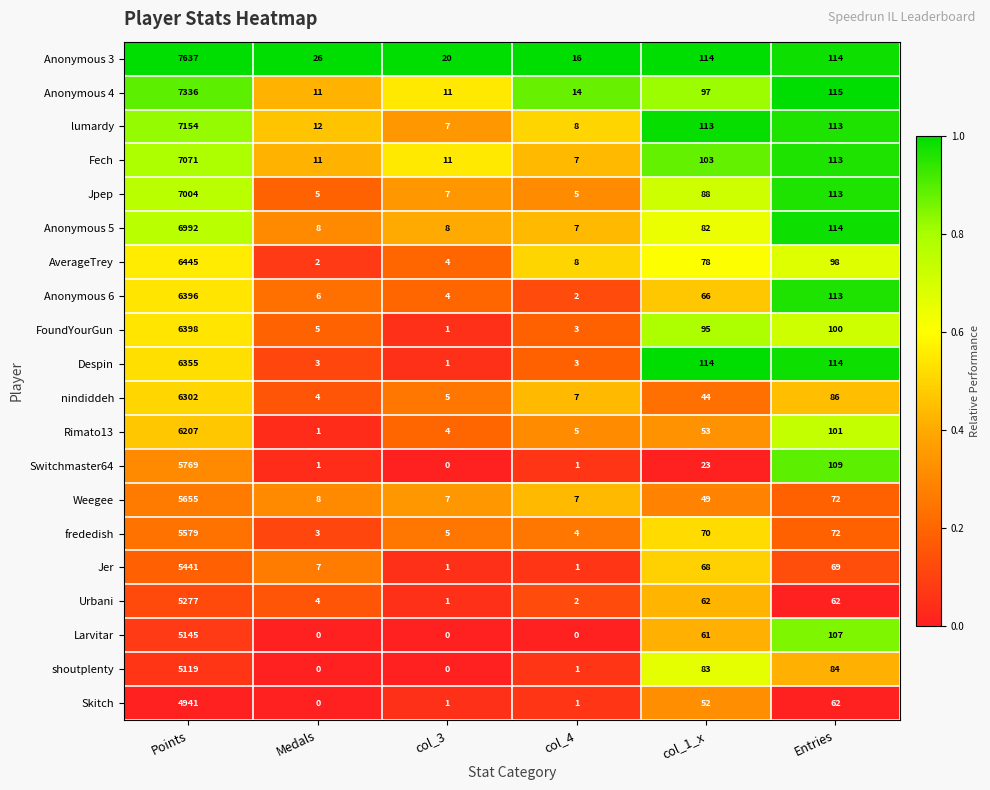

At which category is the sum across all series the highest?

Points